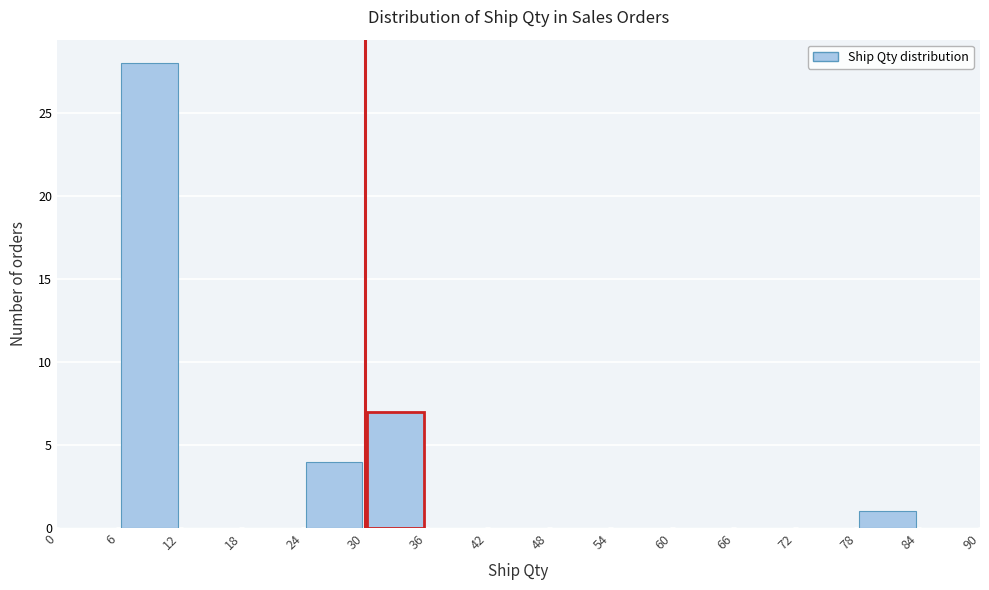

Reading left to right, list every bar in this chart as the range it spans on the x-axis followed by its height. The values are not printed on the chart, so give them approximately, as read against the axis.

0 to 6: 0
6 to 12: 28
12 to 18: 0
18 to 24: 0
24 to 30: 4
30 to 36: 7
36 to 42: 0
42 to 48: 0
48 to 54: 0
54 to 60: 0
60 to 66: 0
66 to 72: 0
72 to 78: 0
78 to 84: 1
84 to 90: 0